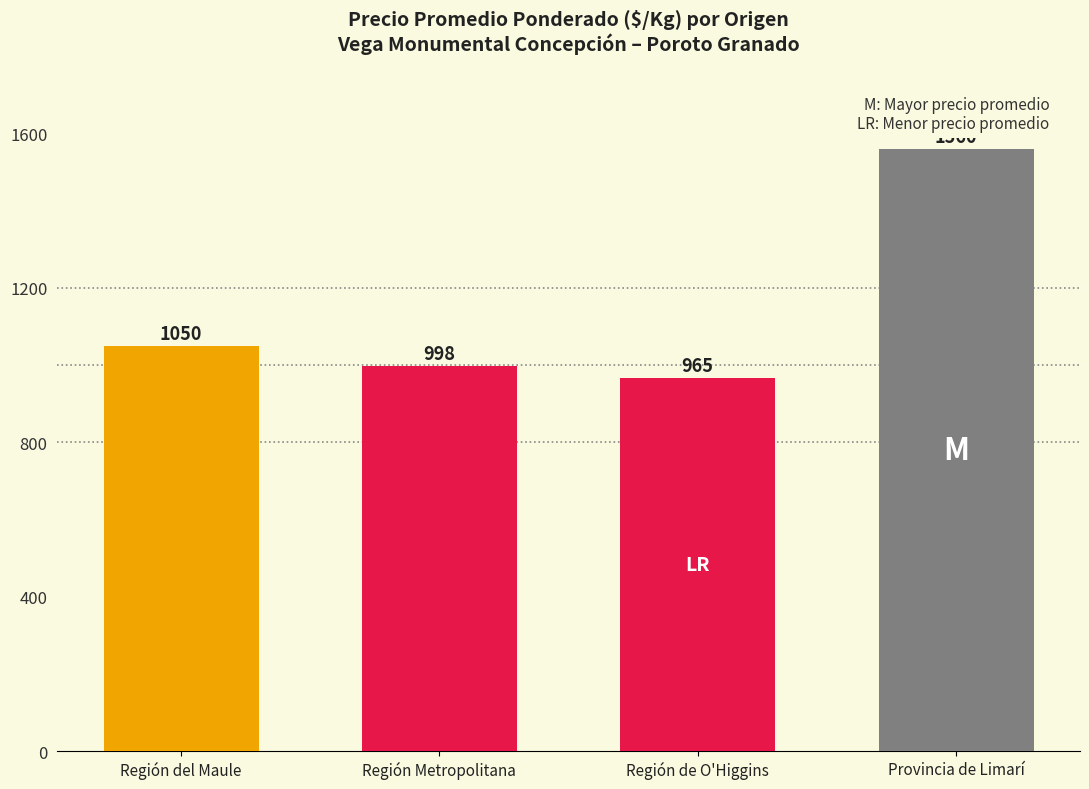

List the labels in order of value, smallest first.

Región de O'Higgins, Región Metropolitana, Región del Maule, Provincia de Limarí